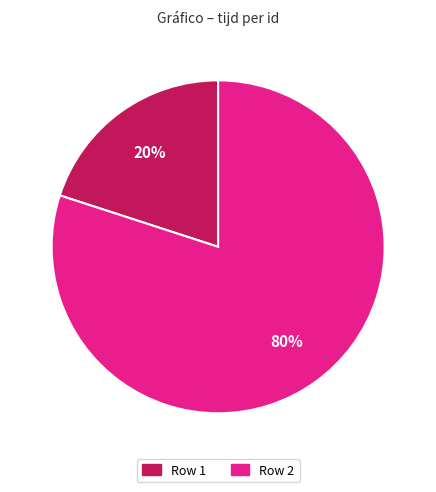

Is there any slice that represents more than half of the pie?

Yes